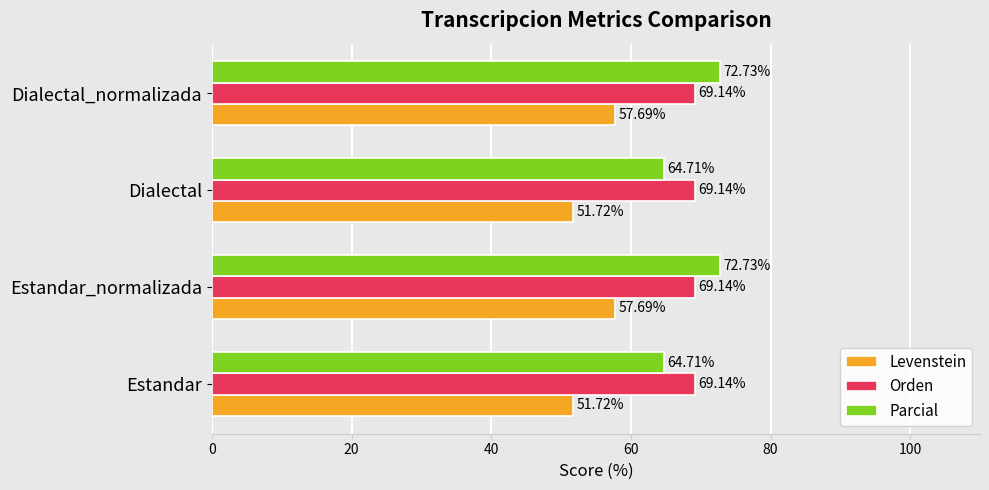

At how many categories does at least one series exceed 59?

4